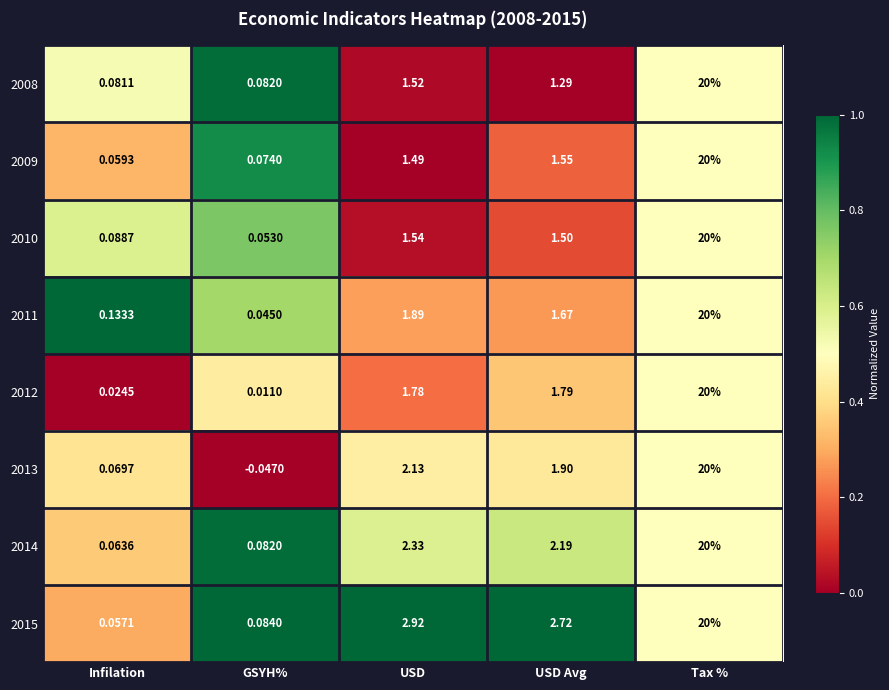

How many categories are shown in the chart?

5